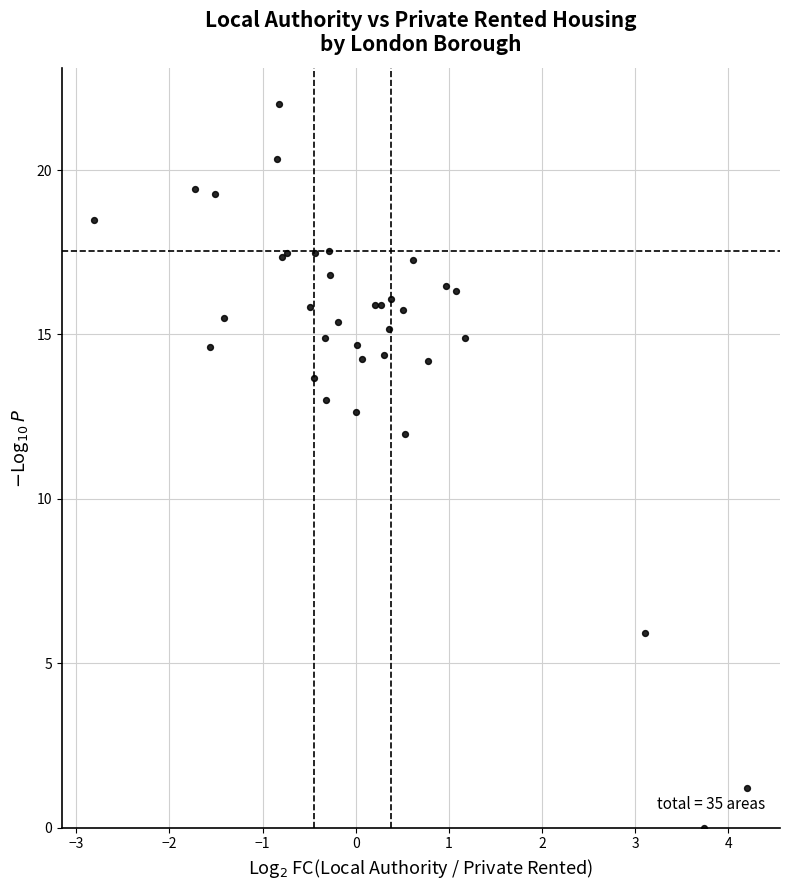

What Y value in the scatter plot is closest to 11?

12.0